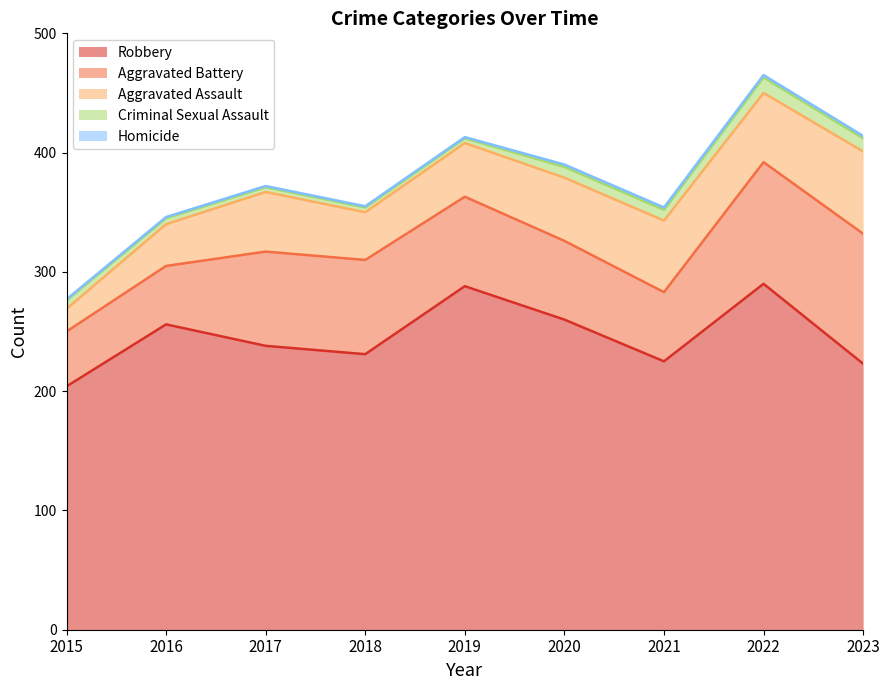

How many lines are shown in the chart?

5